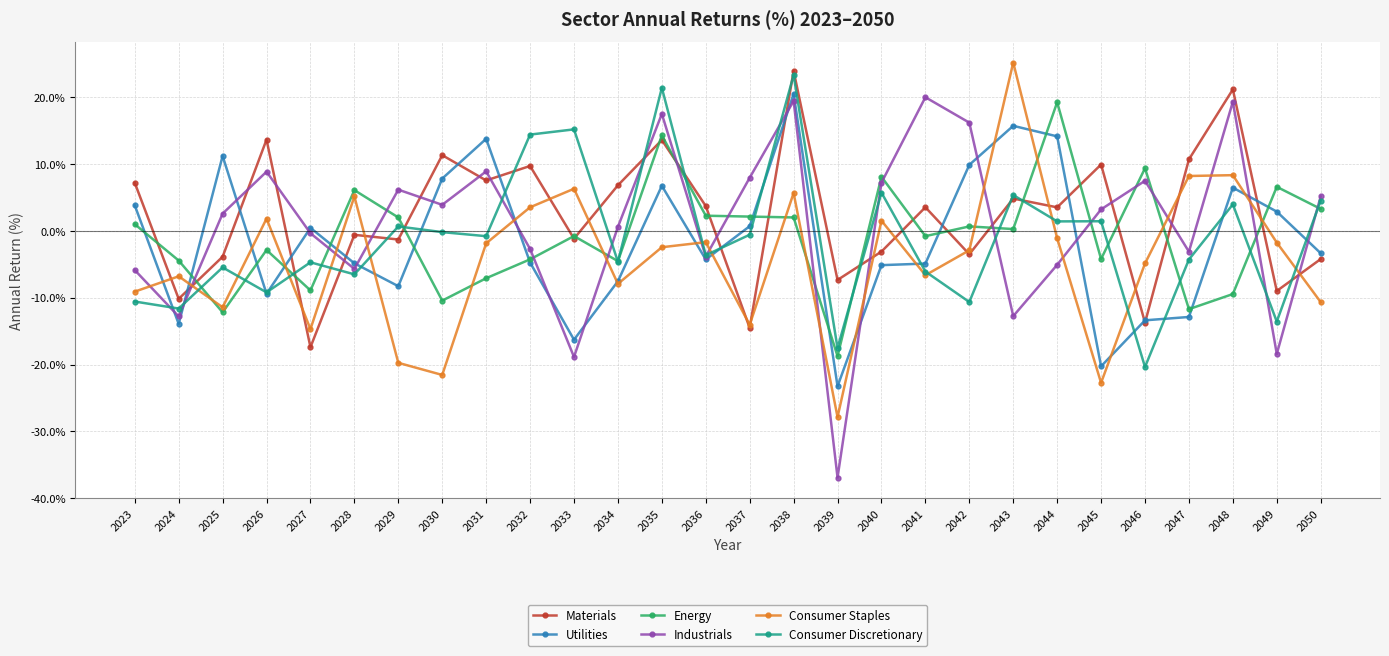

Is it true that Consumer Discretionary equals 5.7 at 2040?

True